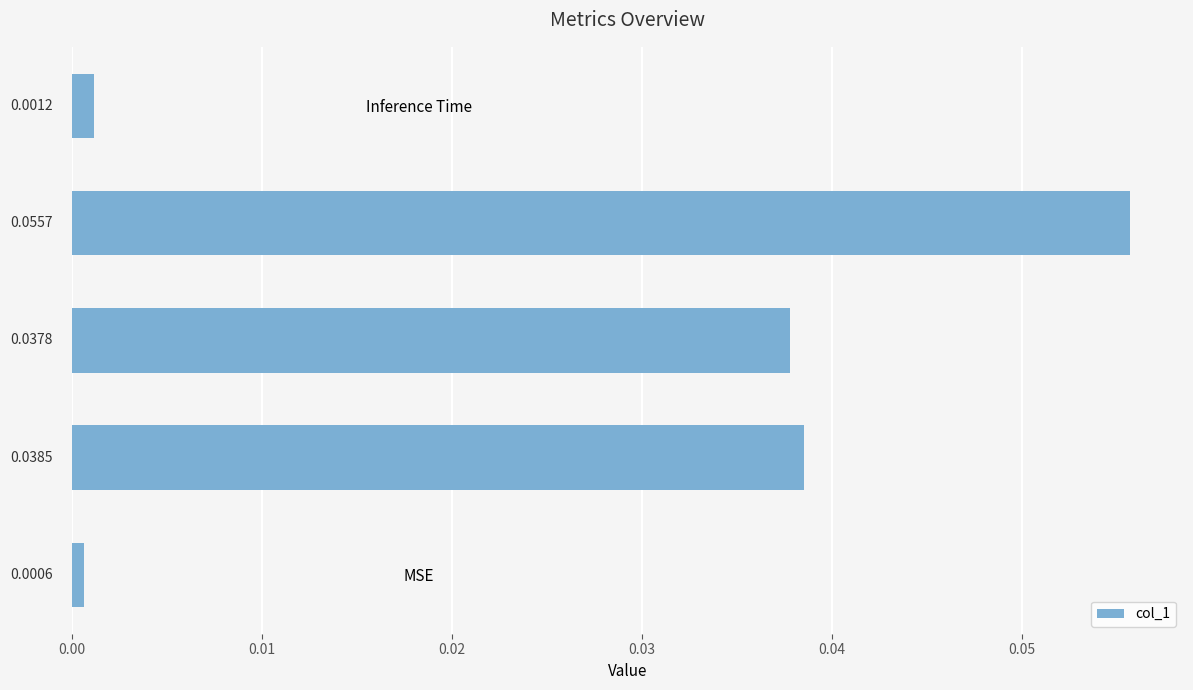

Rank the categories by value from highest to lowest.

Training Time, MAPE, SMAPE, Inference Time, MSE